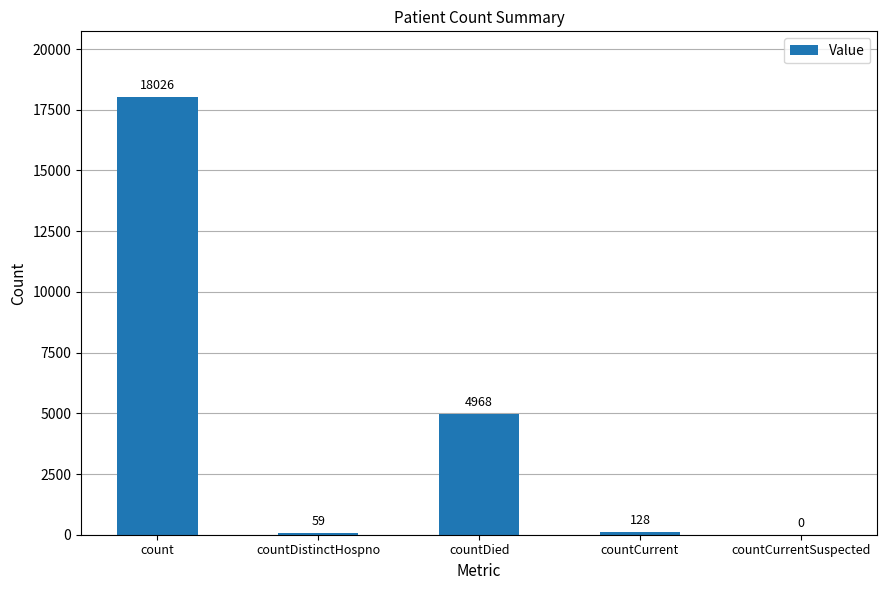

Which has a higher value, countCurrentSuspected or count?

count